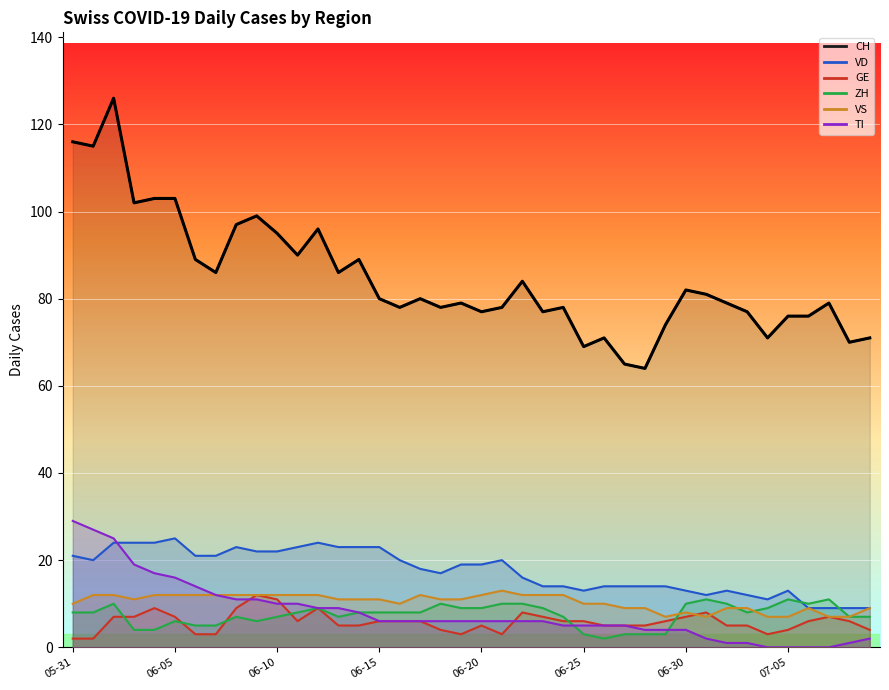

What is the difference between the maximum and minimum values in the VS series?

6